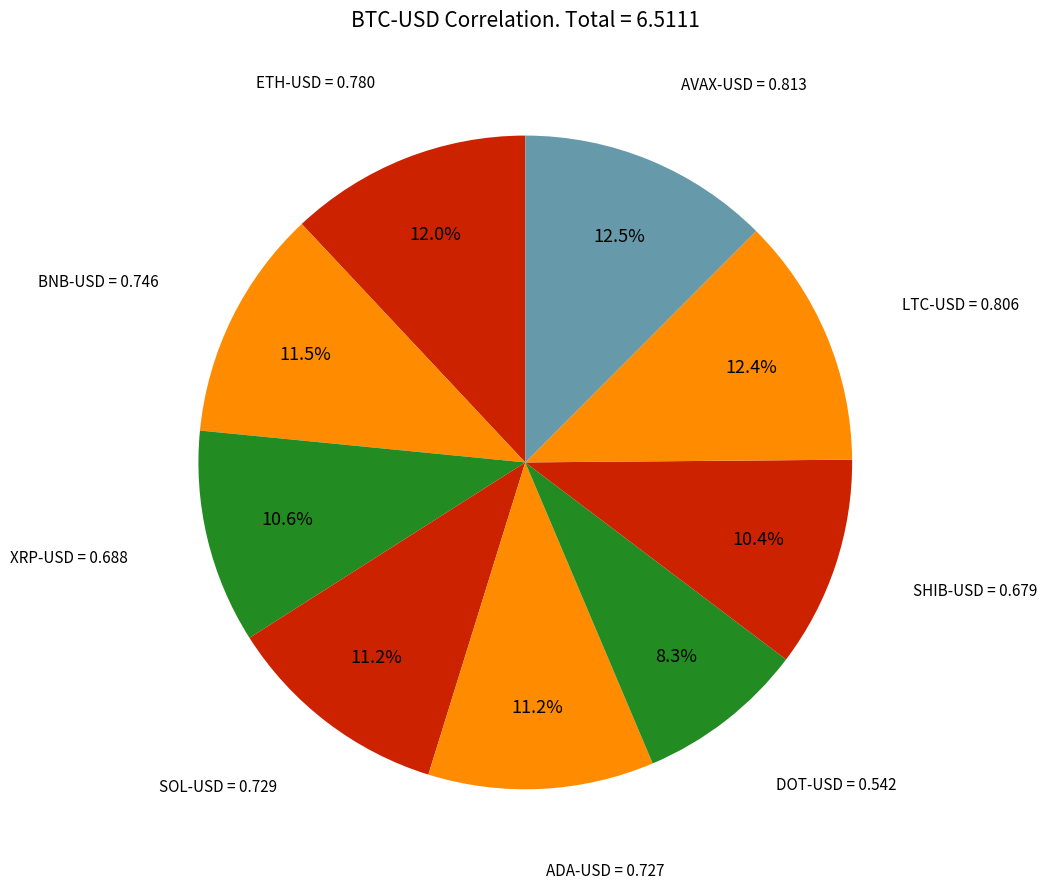

Is there a majority slice in this chart?

No